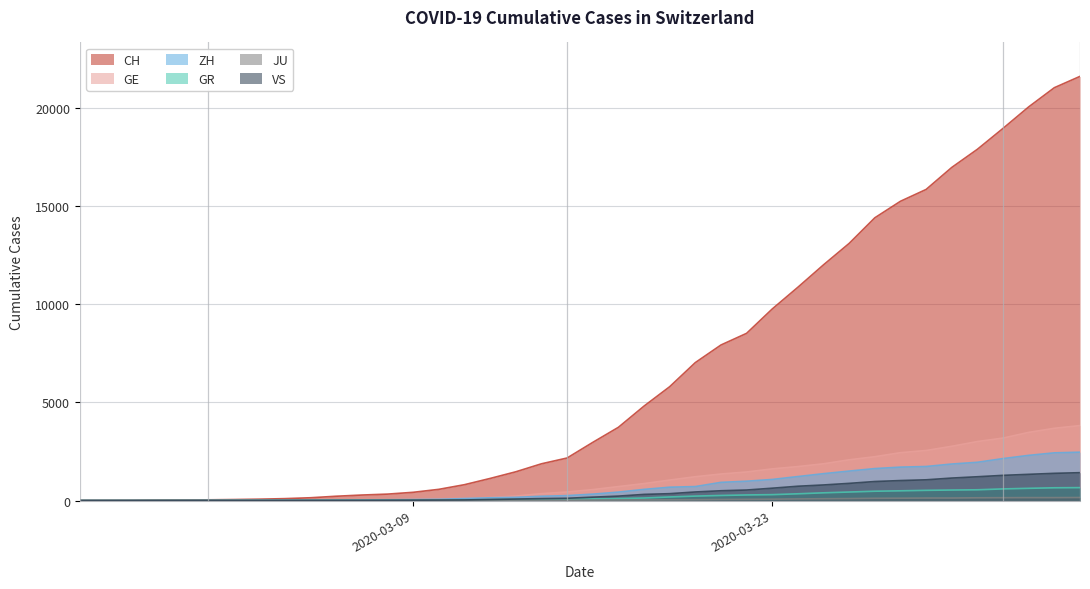

What is the maximum value for GE?

3816